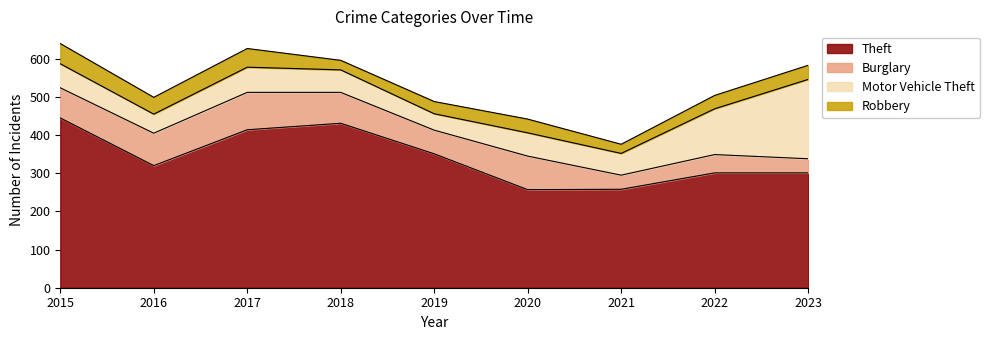

What is the greatest value displayed?

445